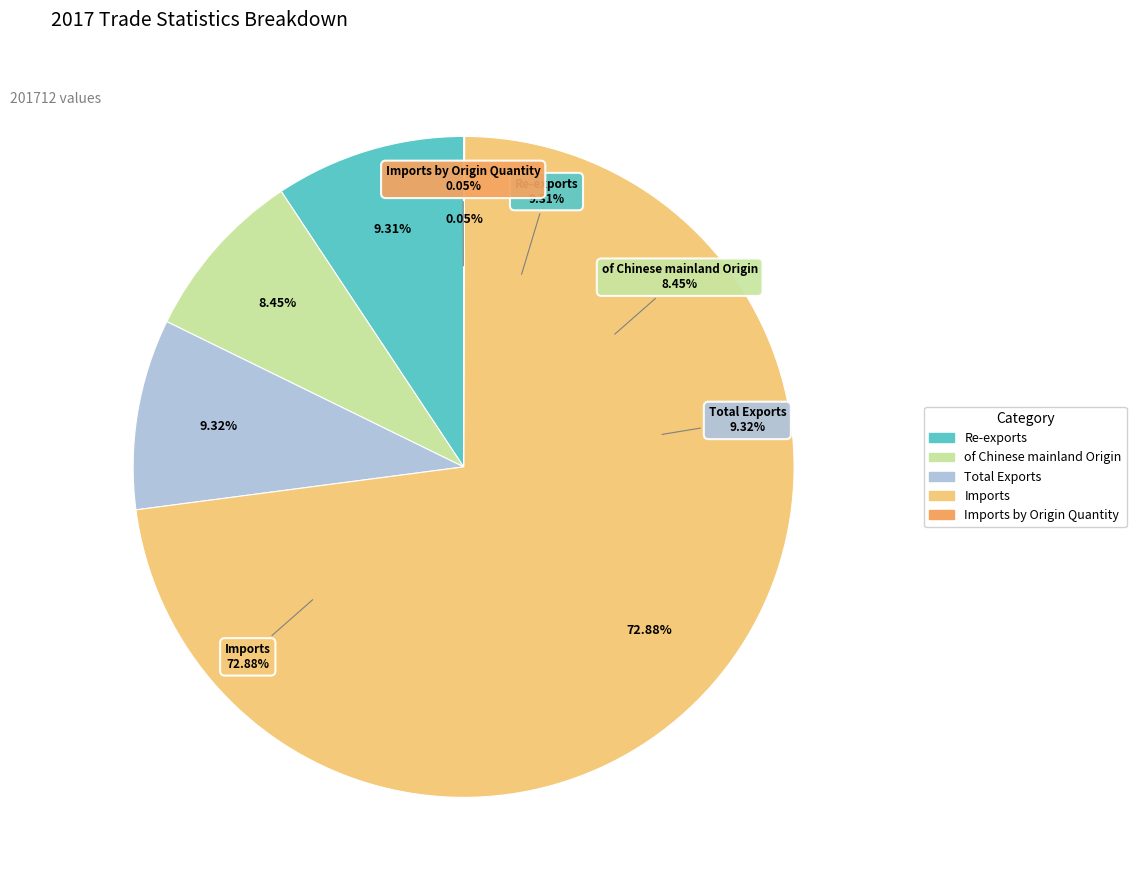

Is it true that Re-exports is 9% of the pie?

True